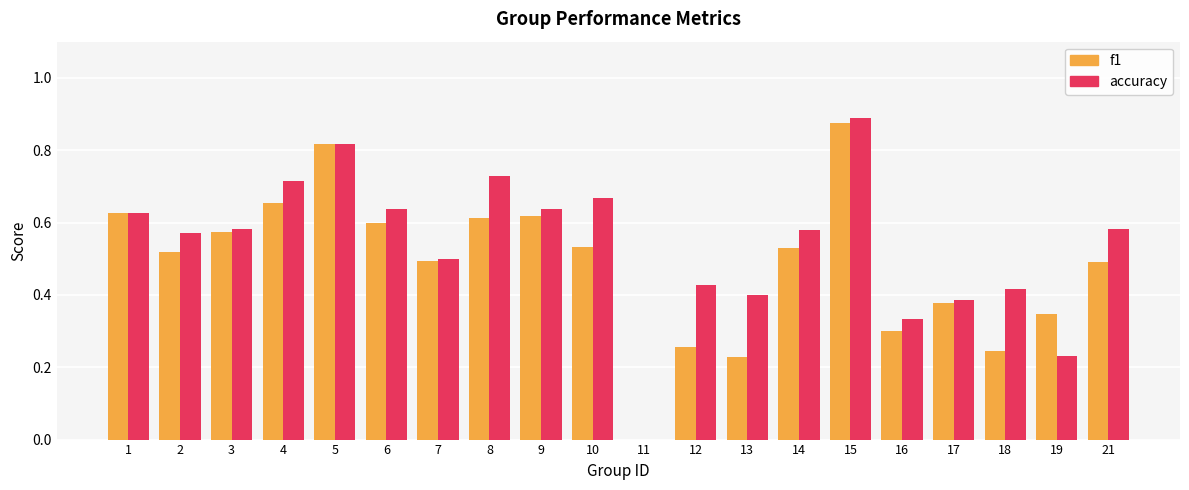

Which series has the largest total across all categories?

accuracy